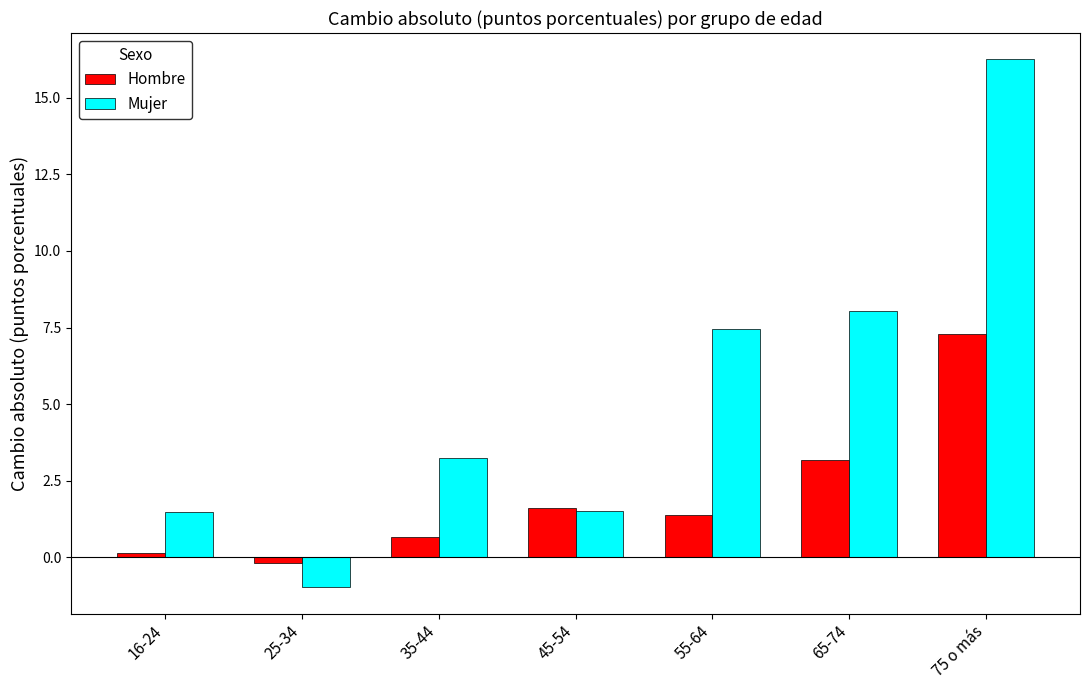

What is the total value across all series at 65-74?

11.2